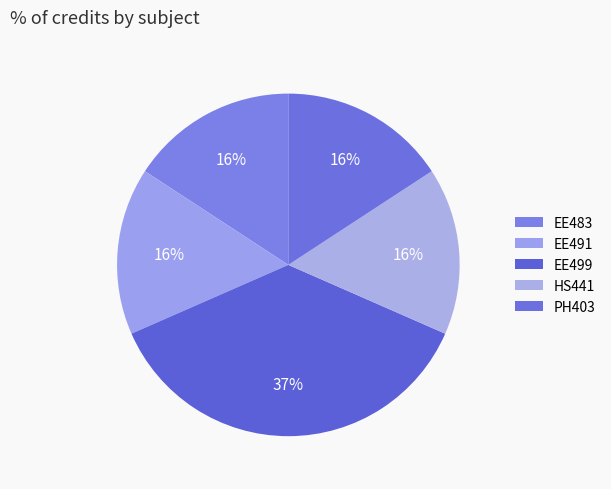

Which category has the biggest portion of the pie?

EE499